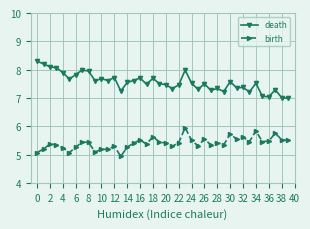

What is the difference between the maximum and minimum values in the death series?

1.3